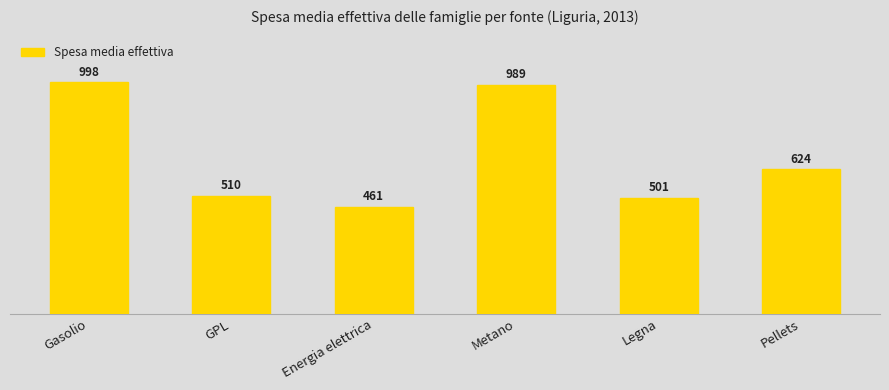

What is the difference between the maximum and minimum values?

537